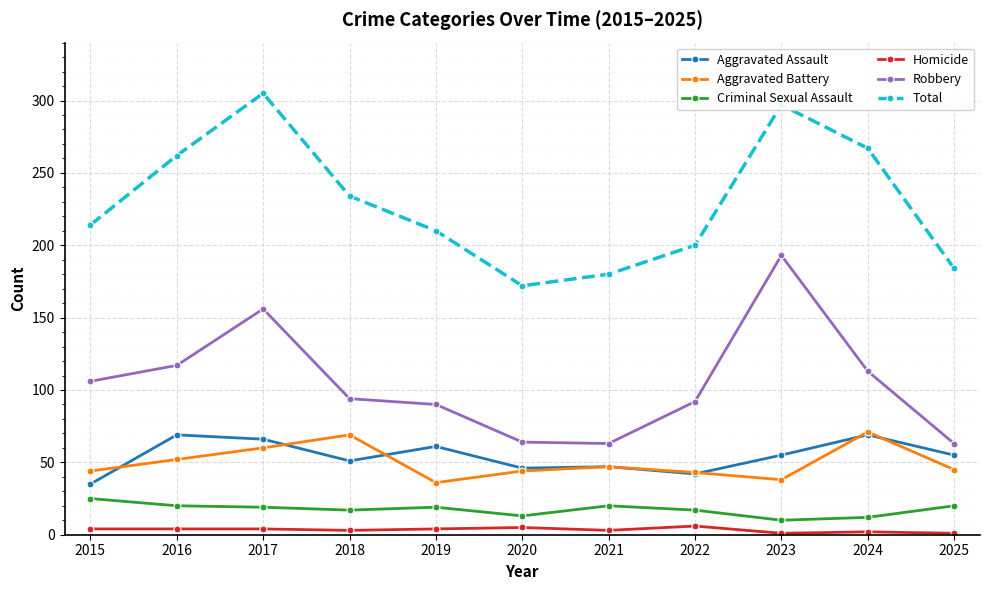

How many series are shown in this chart?

6